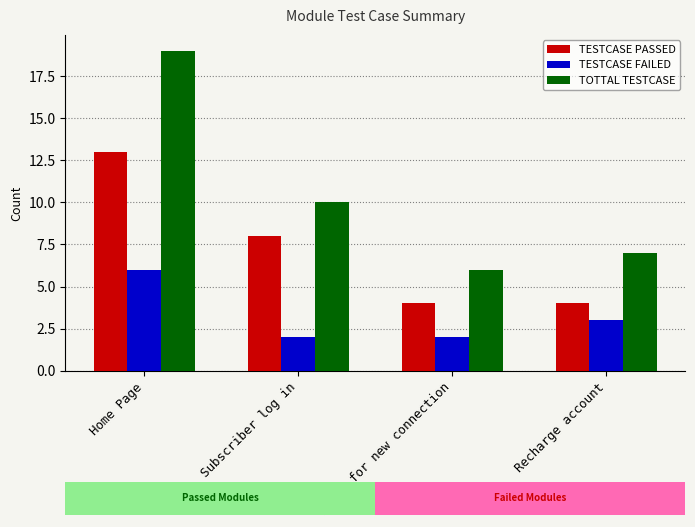

The TESTCASE PASSED series shows 6 at Recharge account. True or false?

False